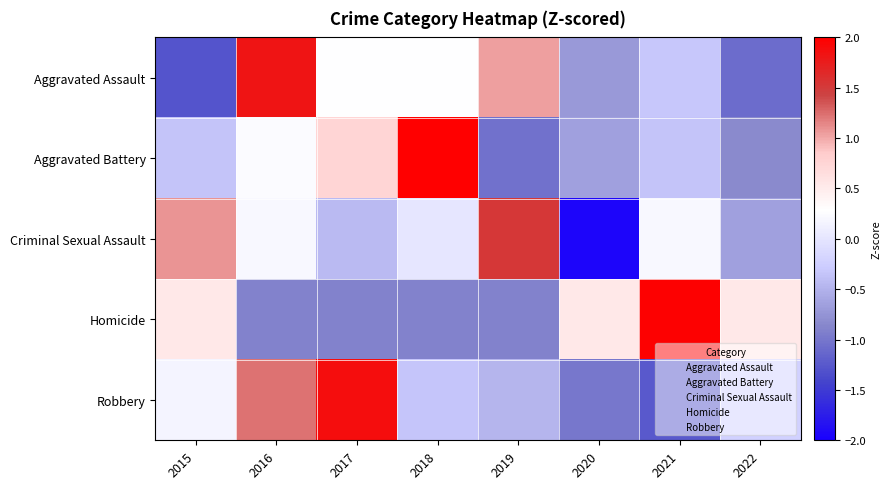

At how many categories does at least one series exceed 1?

6